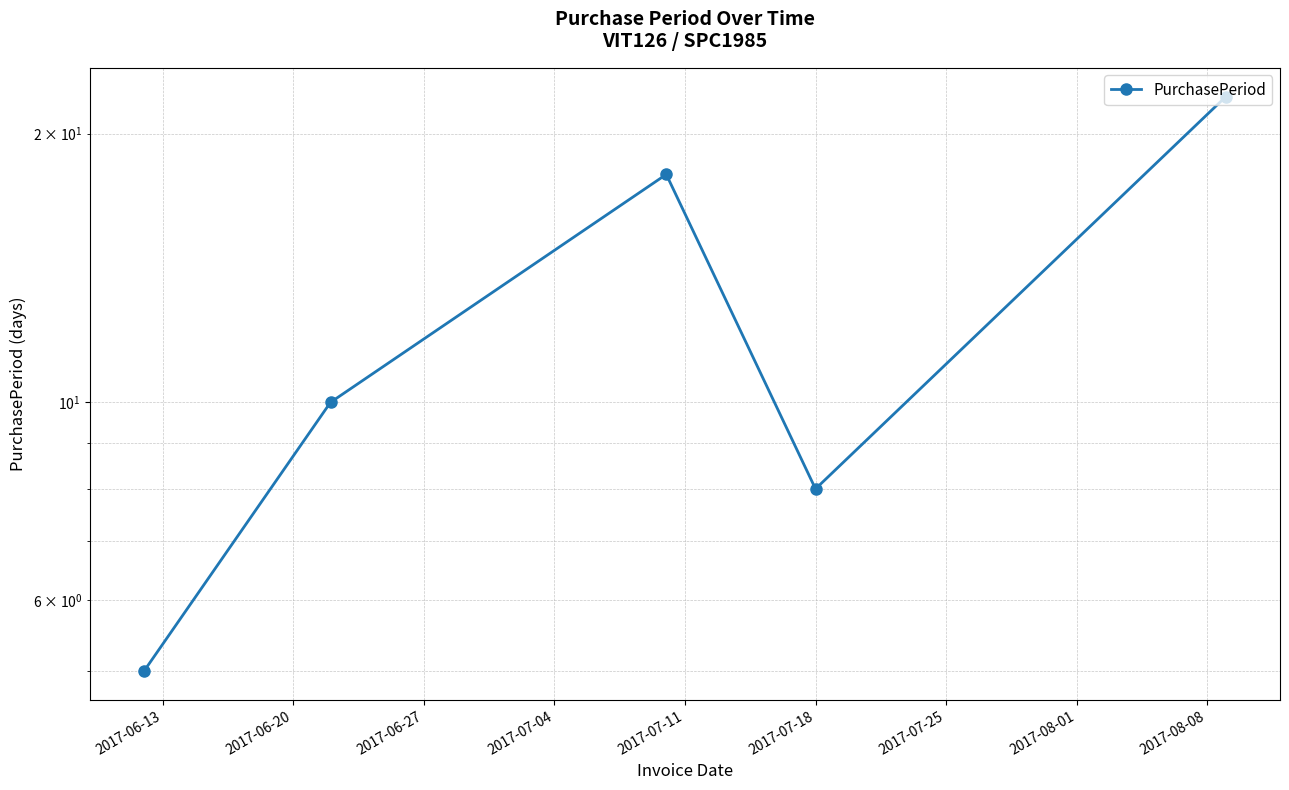

What is the minimum value shown in the chart?

5